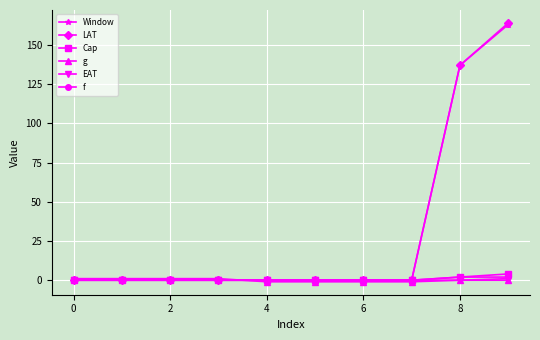

What is the greatest value displayed?

164